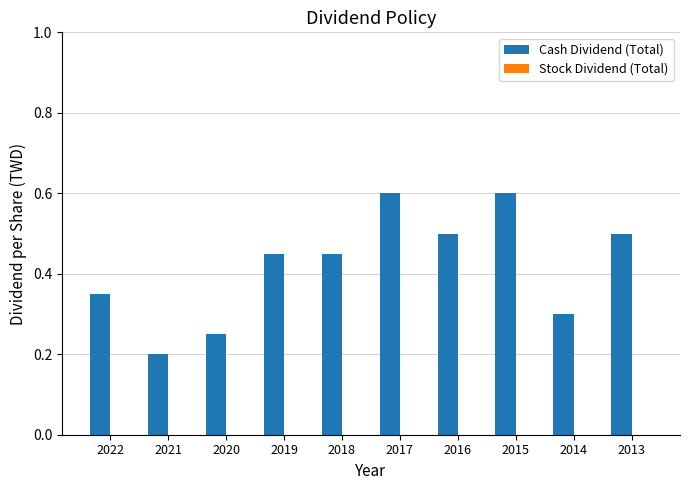

Which has a higher value, 2016 or 2020?

2016